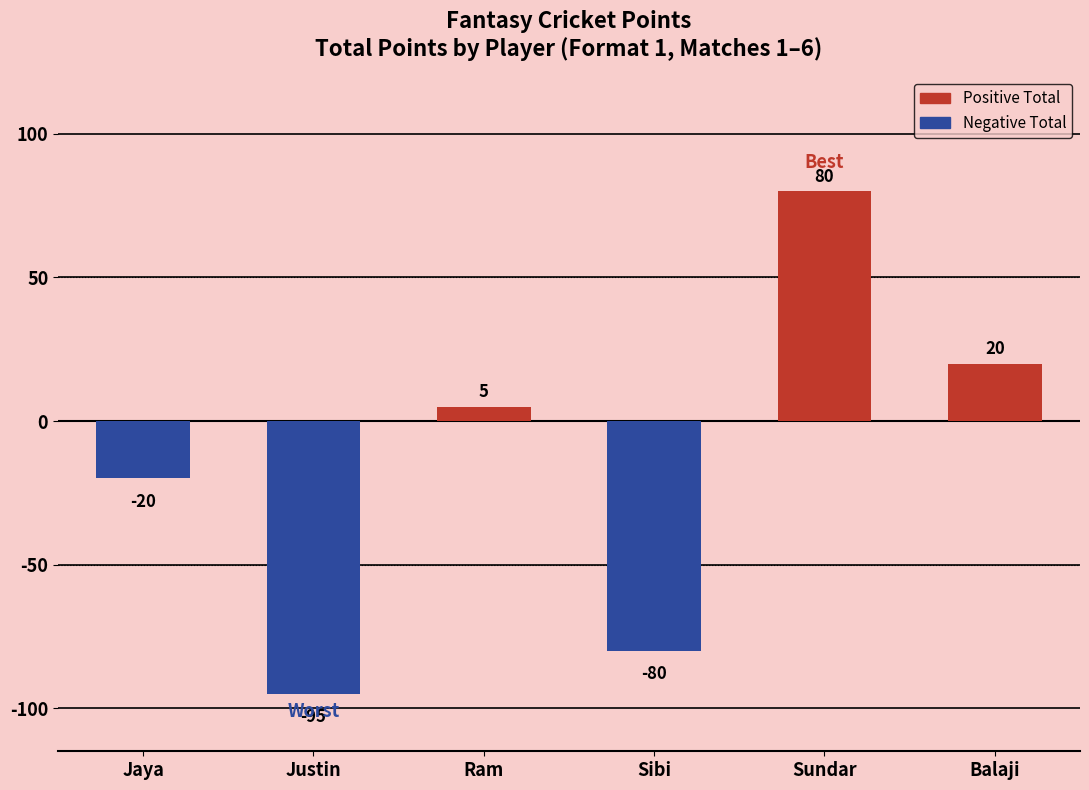

Does the chart contain stacked bars?

No